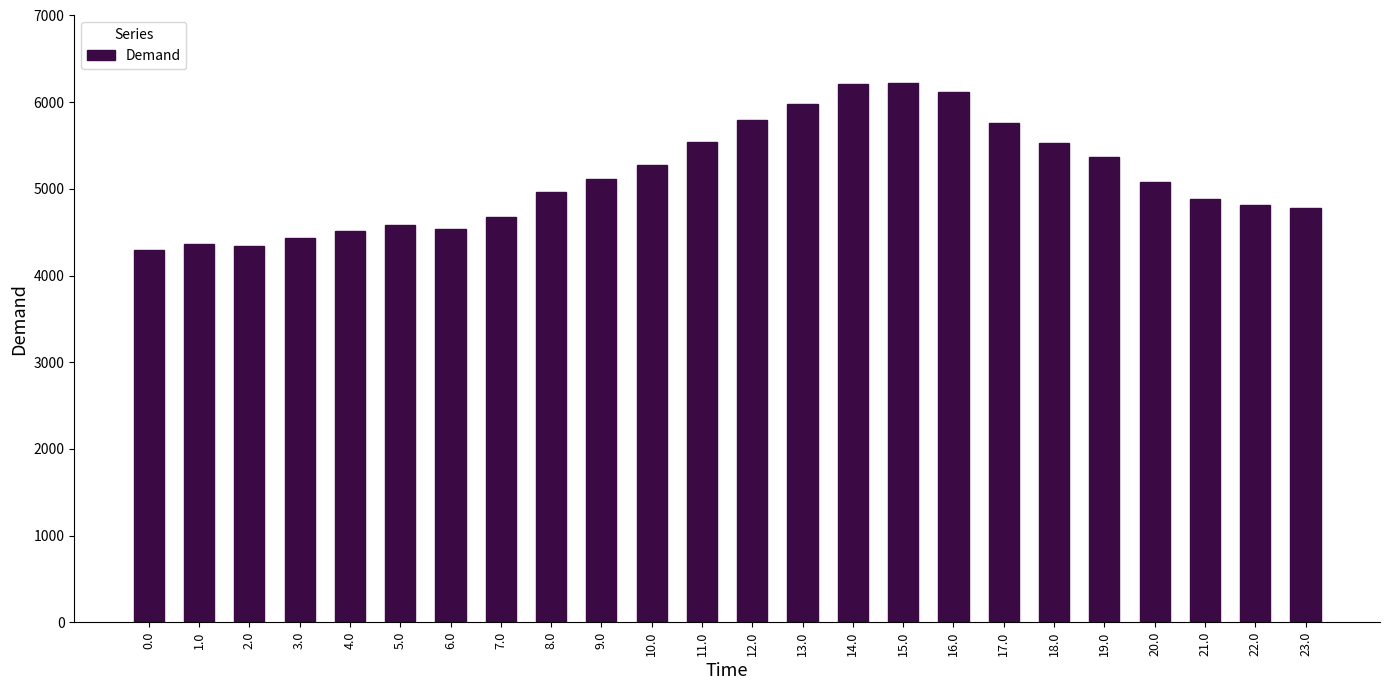

What is the change in value from 3.0 to 13.0?

+1545.3